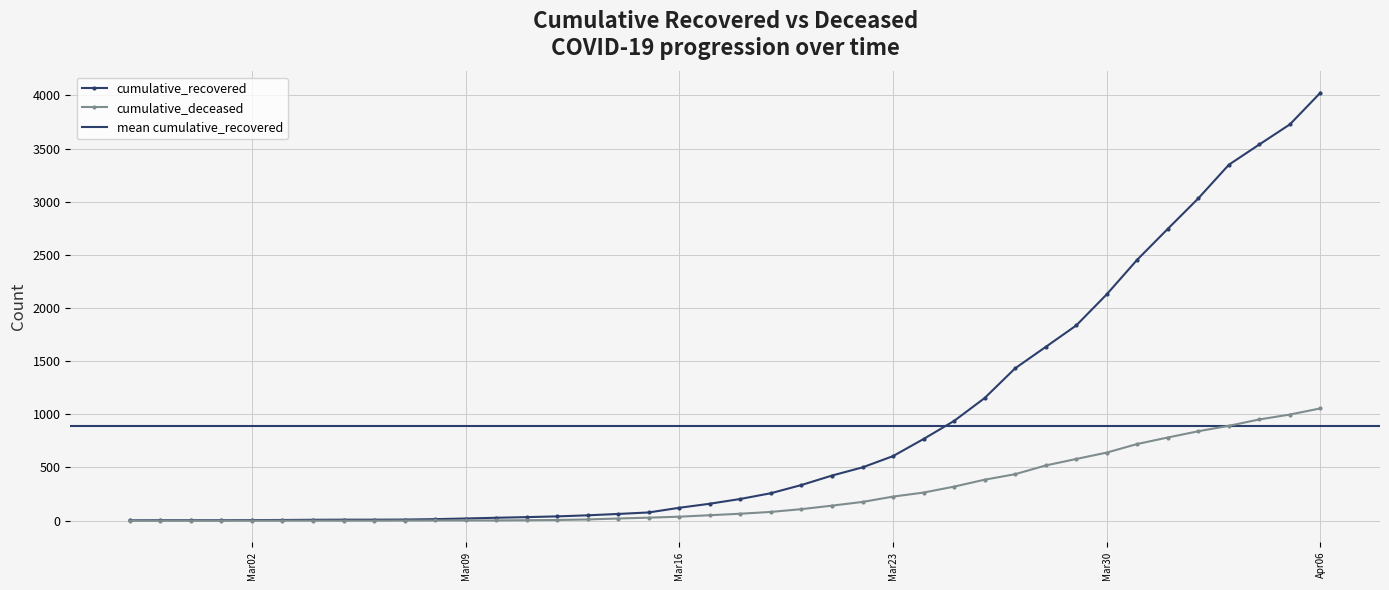

Where does the cumulative_recovered series first go above 204?

2020-03-19